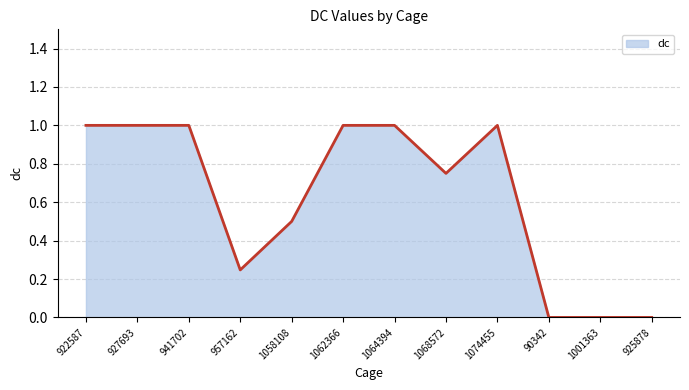

What is the maximum value shown in the chart?

1.0